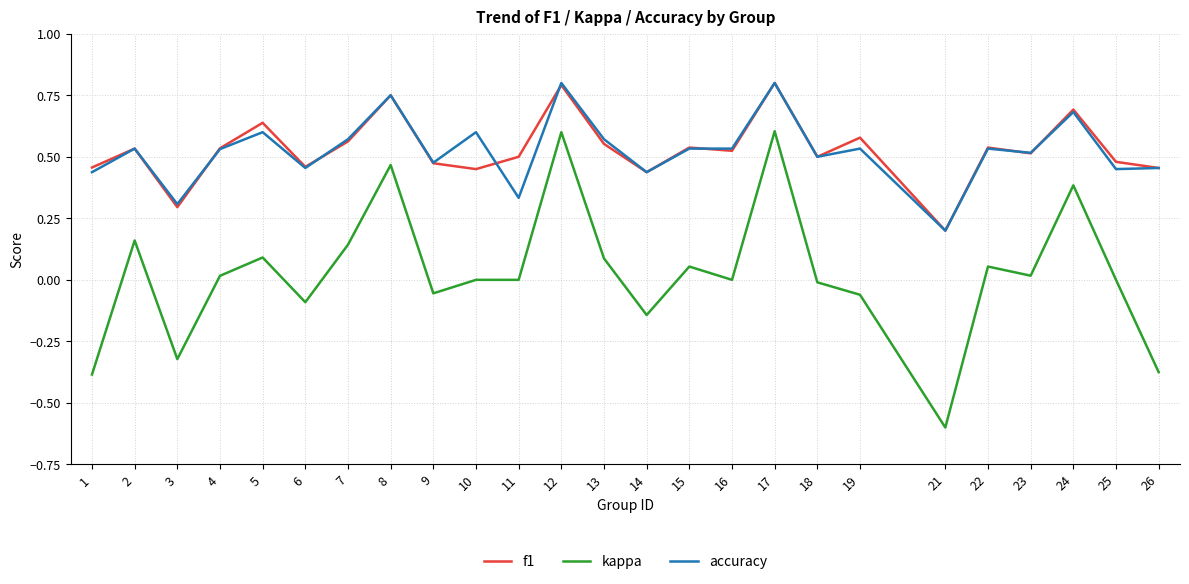

What are all the series names shown in the legend?

f1, kappa, accuracy